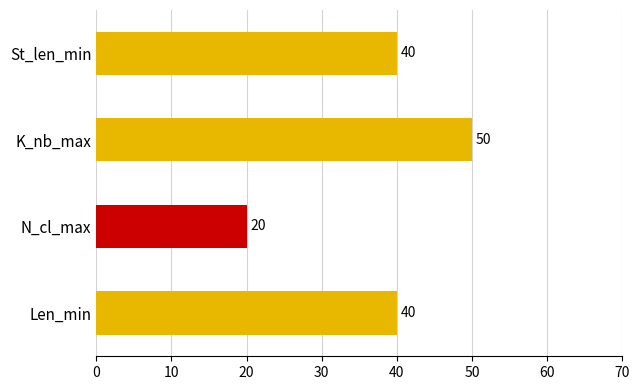

How many values are between 40 and 50?

3